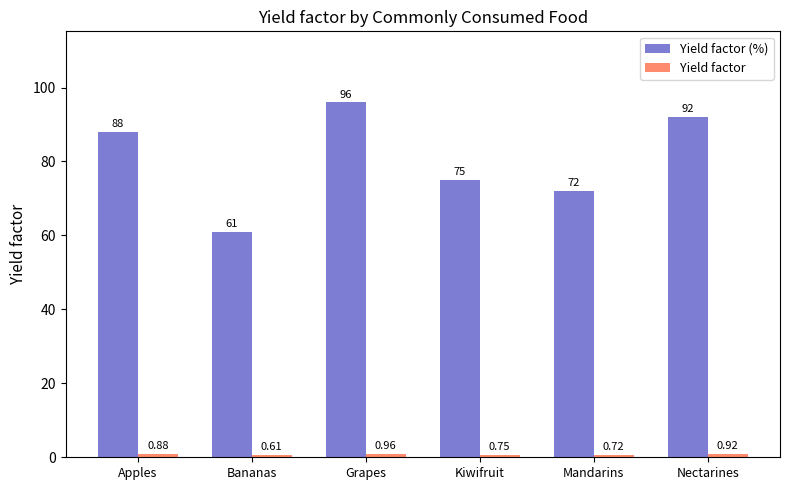

At which category is the sum across all series the highest?

Grapes